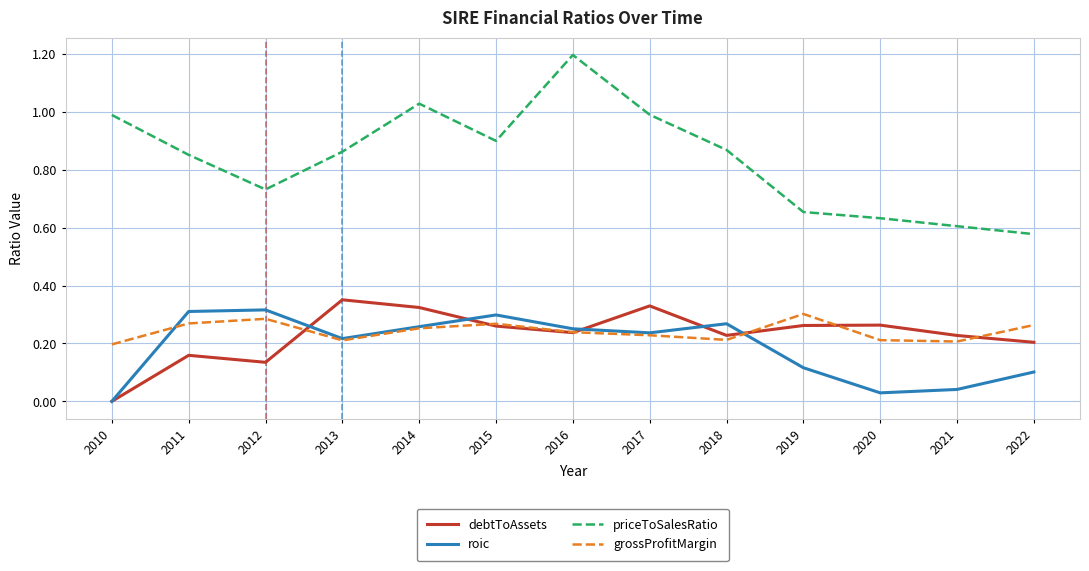

Which series has the largest total across all categories?

priceToSalesRatio